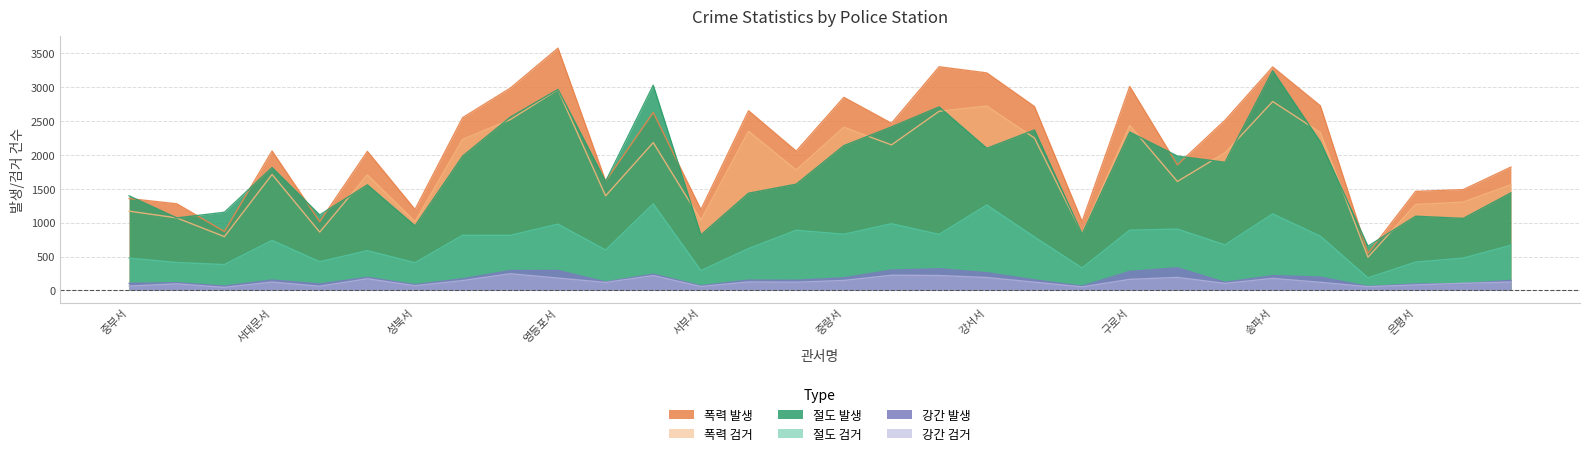

Where is the first local maximum for 폭력 발생?

서대문서